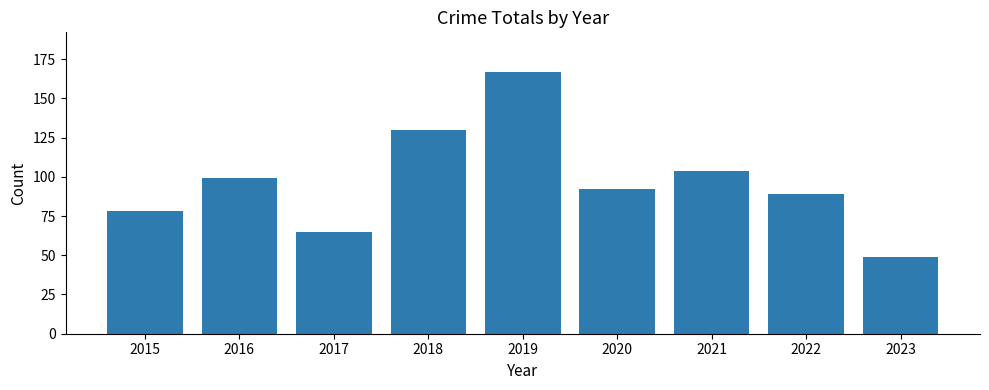

Reading left to right, extract all data points from this chart.

78	99	65	130	167	92	104	89	49